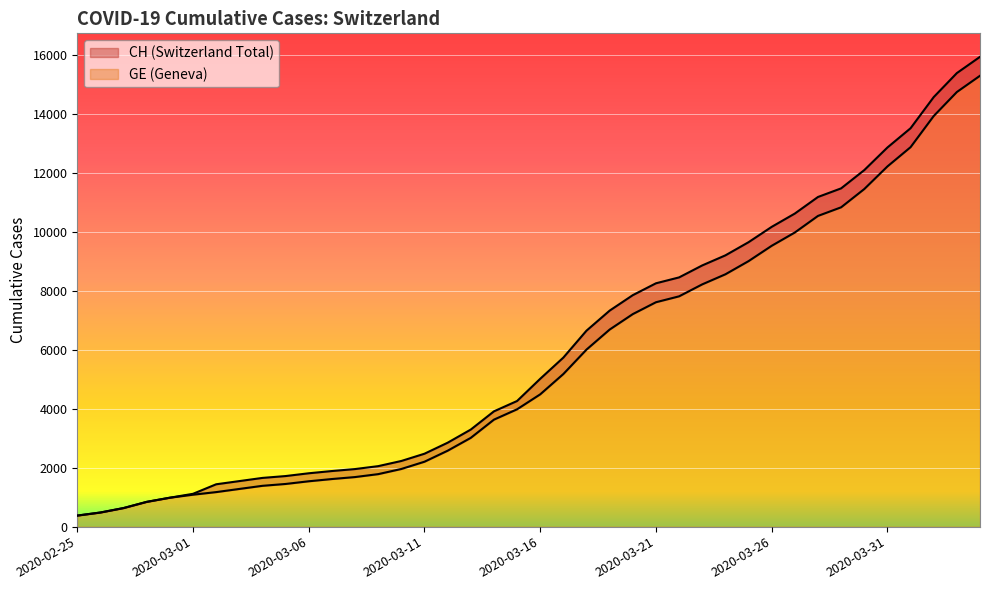

List the series in order of their overall mean, highest first.

CH, GE